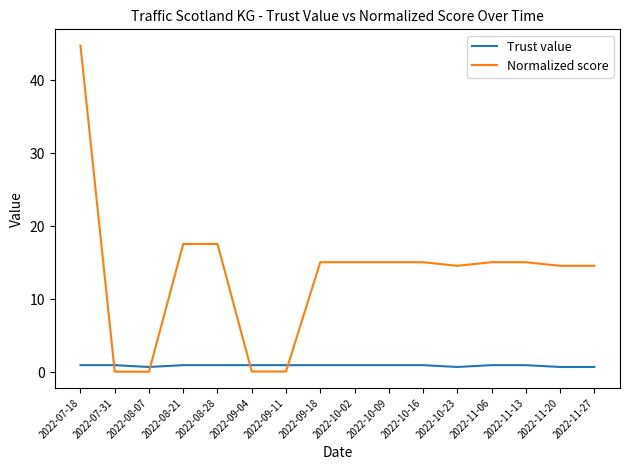

Which series has the largest range (max minus min)?

Normalized score